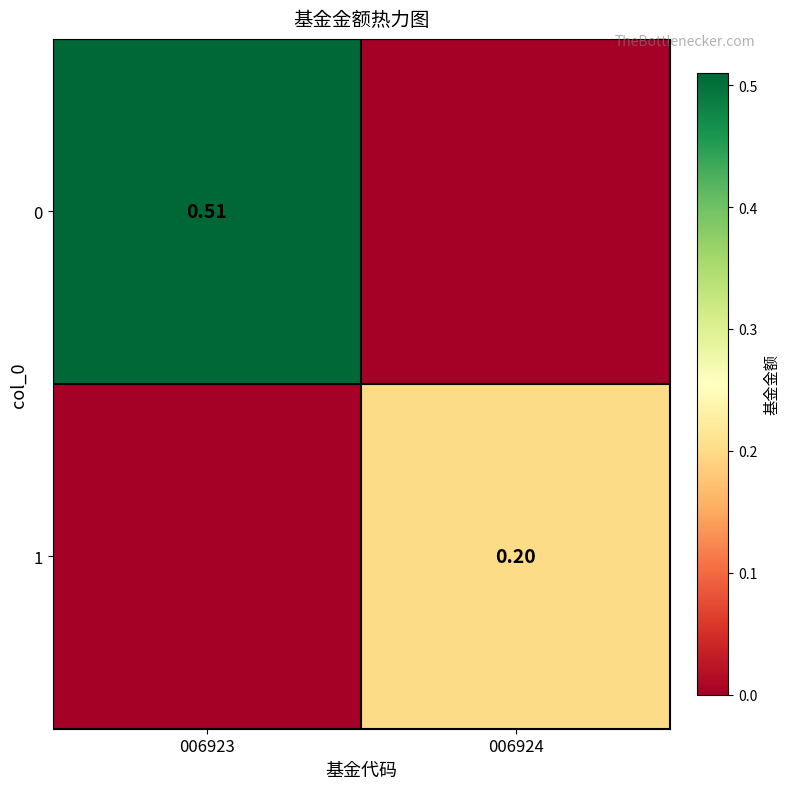

How many 0 values are between 0 and 1?

2